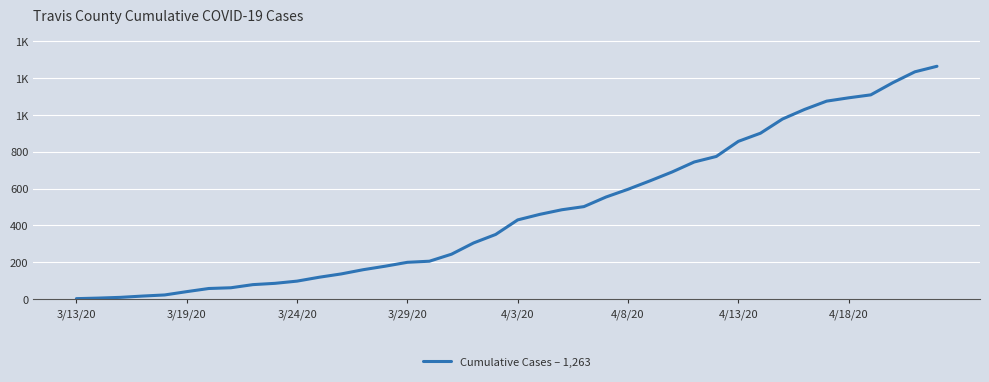

Is this an area chart (filled region under the line)?

No